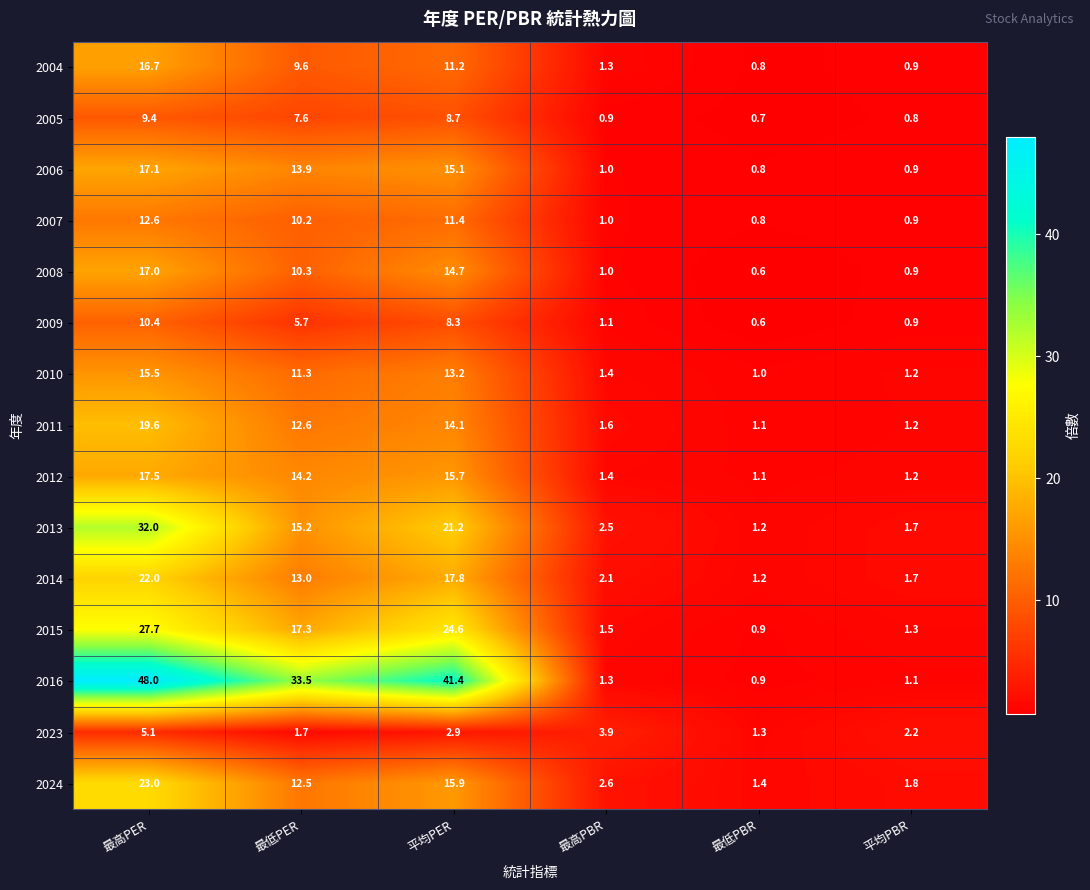

Which series has the widest spread of values?

2016